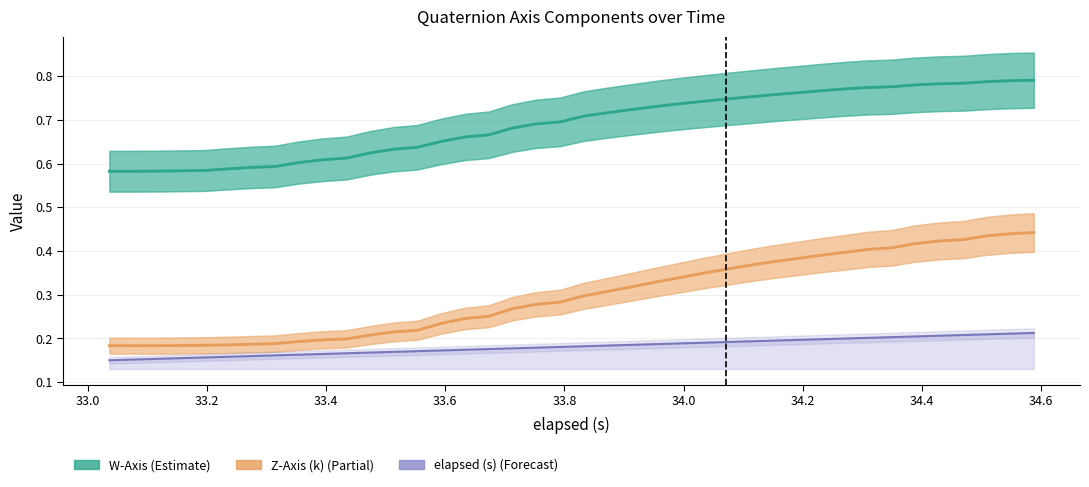

Rank the series by their average value, from highest to lowest.

W-Axis, Z-Axis (k), elapsed (s) (scaled)